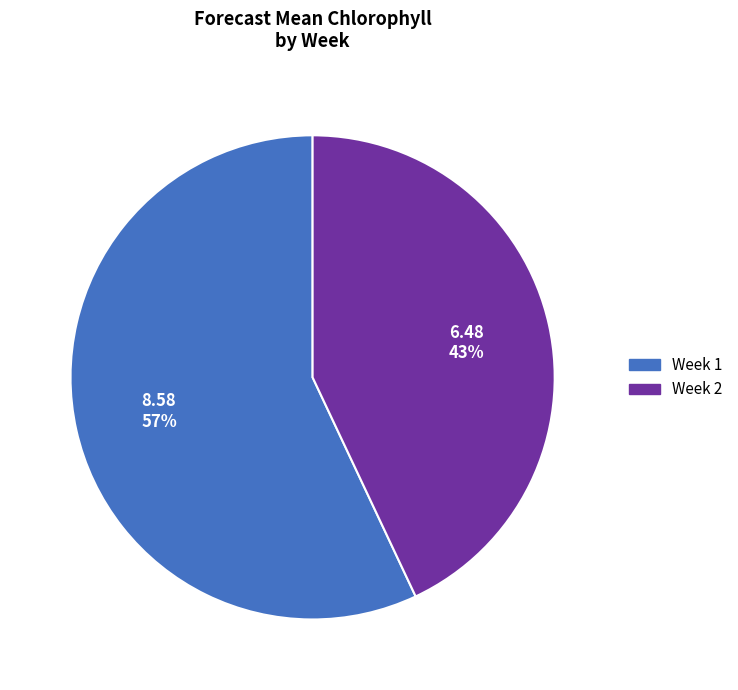

Is it true that Week 1 is 50% of the pie?

False